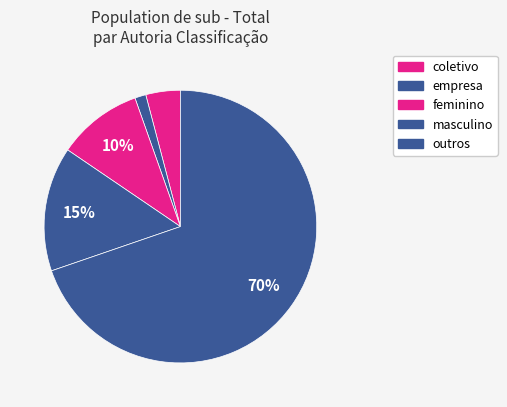

How many segments does this pie chart have?

5